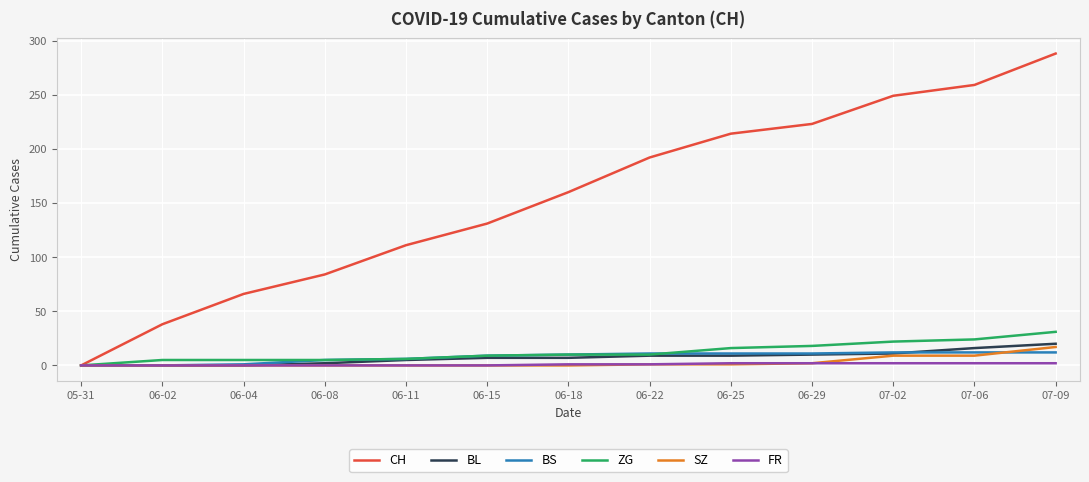

Which series has the largest total across all categories?

CH